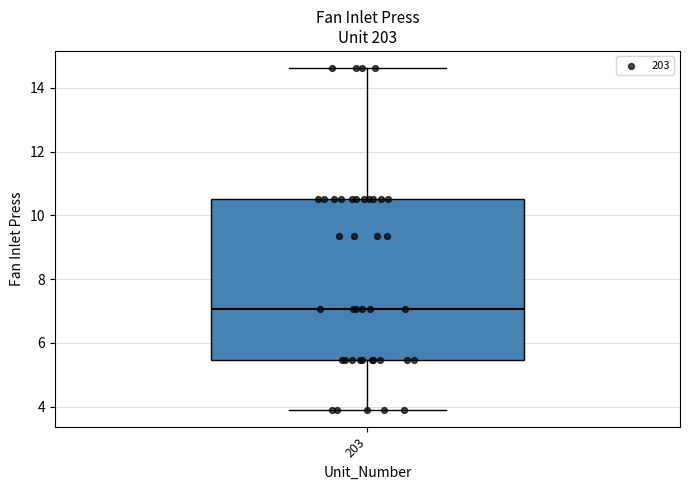

Read this box plot against the y-axis: the position of the median line, the range covered by the box, and the ends of both whiskers. The values are not printed on the chart, so give them approximately, as read against the axis.

median 7.0, box 5.4 to 10.6, whiskers 4.0 to 14.6